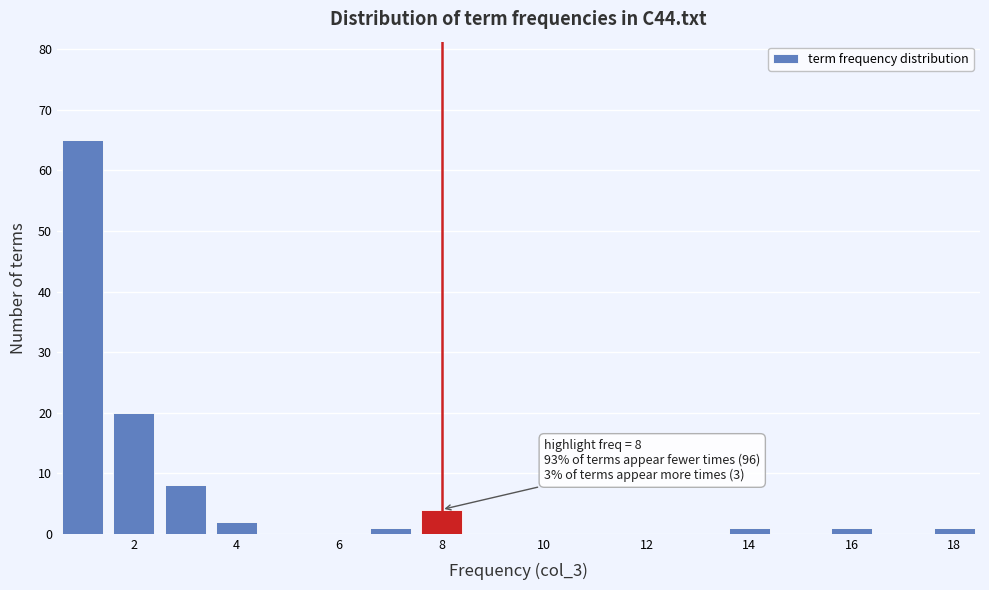

Over which range of the x-axis is the bar tallest?

0.5 to 1.5